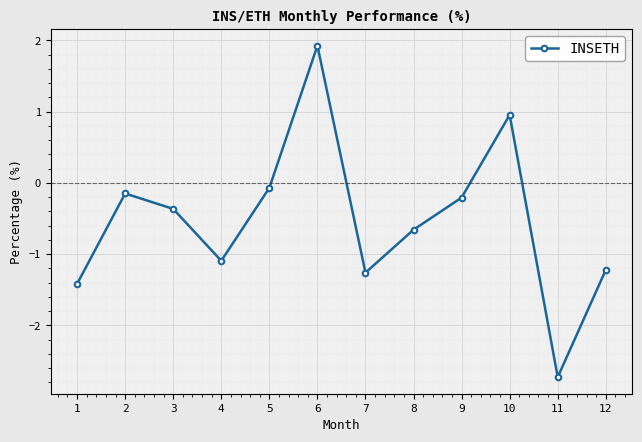

How many categories are shown in the chart?

12